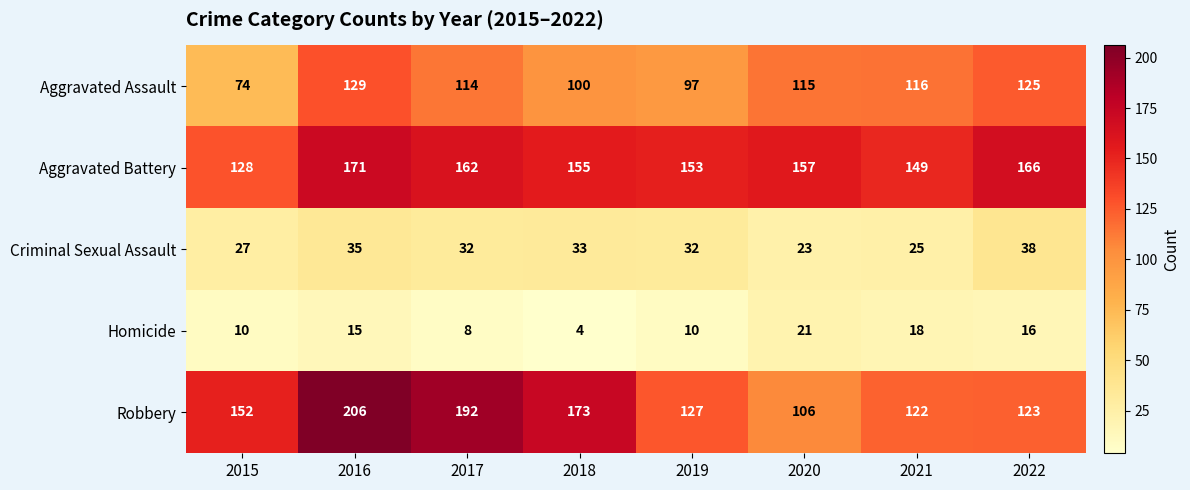

At which category is the sum across all series the highest?

2016